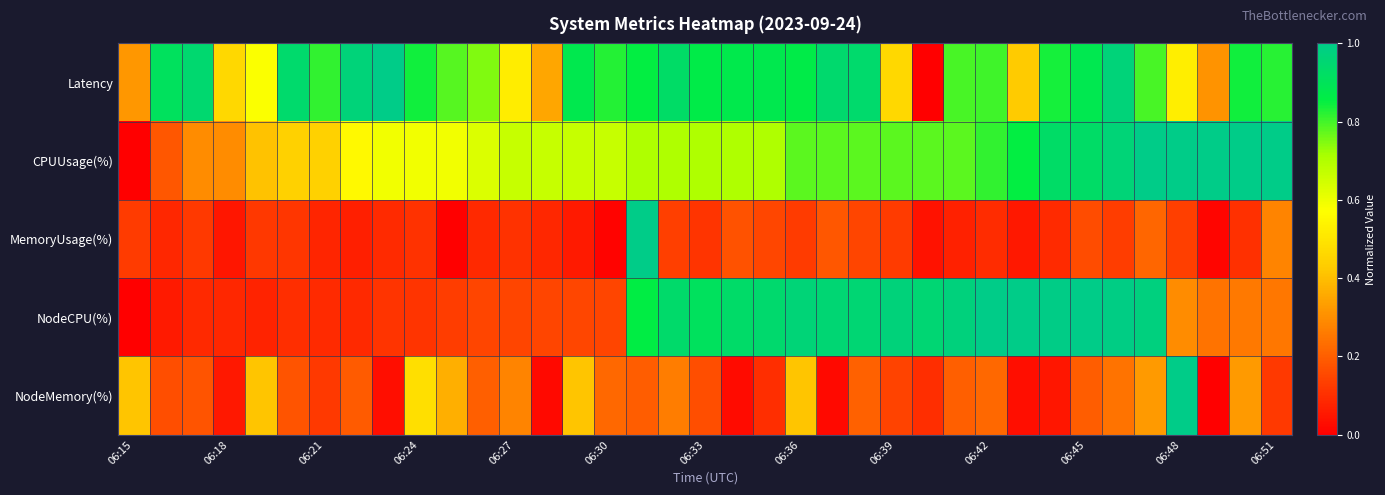

Which series has the largest range (max minus min)?

Latency